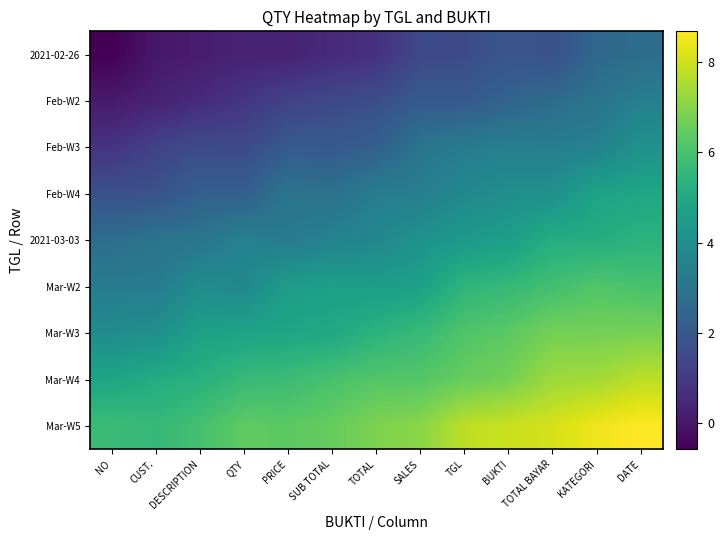

Reading right to left, list all the values displayed in this chart.

2021-02-26: DATE=2.7	KATEGORI=2.5	TOTAL BAYAR=1.7	BUKTI=1.9	TGL=1.6	SALES=1.5	TOTAL=0.7	SUB TOTAL=0.5	PRICE=0.3	QTY=0.3	DESCRIPTION=0.1	CUST.=0.0	NO=-0.6
Feb-W2: DATE=3.4	KATEGORI=3.0	TOTAL BAYAR=2.7	BUKTI=2.4	TGL=2.0	SALES=2.1	TOTAL=1.6	SUB TOTAL=1.5	PRICE=1.3	QTY=0.9	DESCRIPTION=0.6	CUST.=0.3	NO=0.1
Feb-W3: DATE=4.1	KATEGORI=3.5	TOTAL BAYAR=3.4	BUKTI=3.4	TGL=3.3	SALES=3.0	TOTAL=2.2	SUB TOTAL=2.1	PRICE=2.1	QTY=1.5	DESCRIPTION=1.6	CUST.=1.3	NO=0.8
Feb-W4: DATE=4.9	KATEGORI=4.8	TOTAL BAYAR=4.1	BUKTI=4.0	TGL=3.8	SALES=3.4	TOTAL=3.3	SUB TOTAL=2.9	PRICE=3.0	QTY=2.2	DESCRIPTION=2.2	CUST.=1.8	NO=1.7
2021-03-03: DATE=5.4	KATEGORI=5.2	TOTAL BAYAR=5.2	BUKTI=4.6	TGL=4.4	SALES=4.1	TOTAL=3.7	SUB TOTAL=3.6	PRICE=3.3	QTY=3.5	DESCRIPTION=3.1	CUST.=3.0	NO=2.8
Mar-W2: DATE=6.0	KATEGORI=6.2	TOTAL BAYAR=5.9	BUKTI=5.6	TGL=5.4	SALES=4.7	TOTAL=4.6	SUB TOTAL=4.7	PRICE=4.5	QTY=3.7	DESCRIPTION=3.9	CUST.=3.3	NO=3.3
Mar-W3: DATE=6.8	KATEGORI=6.7	TOTAL BAYAR=6.7	BUKTI=6.3	TGL=6.1	SALES=5.6	TOTAL=5.4	SUB TOTAL=5.0	PRICE=4.9	QTY=4.8	DESCRIPTION=4.7	CUST.=4.0	NO=3.9
Mar-W4: DATE=7.8	KATEGORI=7.4	TOTAL BAYAR=7.3	BUKTI=6.7	TGL=6.5	SALES=6.2	TOTAL=6.2	SUB TOTAL=6.0	PRICE=5.7	QTY=5.7	DESCRIPTION=5.3	CUST.=5.2	NO=4.9
Mar-W5: DATE=8.7	KATEGORI=8.5	TOTAL BAYAR=8.1	BUKTI=7.9	TGL=7.8	SALES=7.0	TOTAL=6.9	SUB TOTAL=6.5	PRICE=6.3	QTY=6.4	DESCRIPTION=5.9	CUST.=5.6	NO=5.7